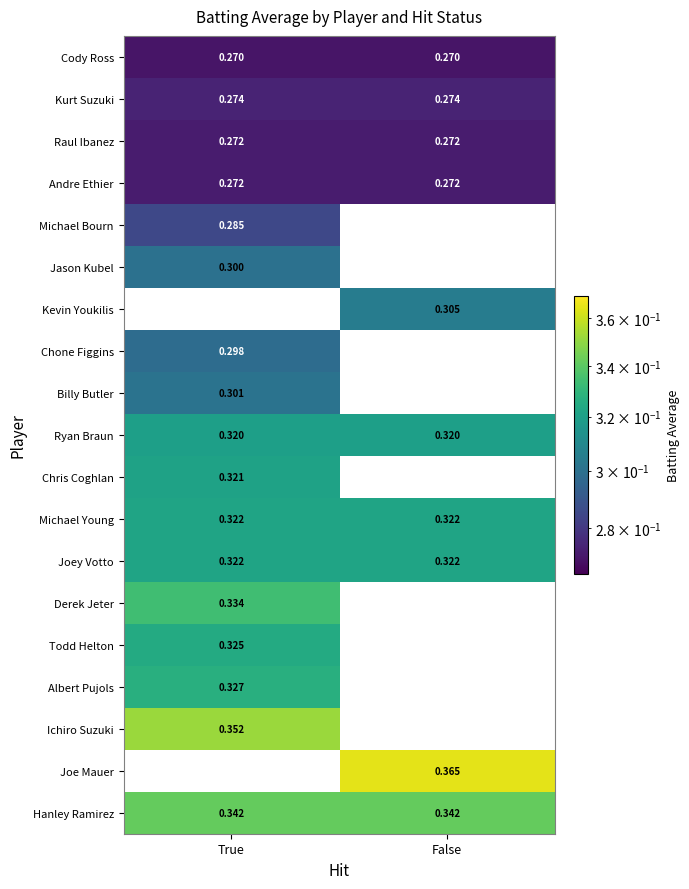

At which category is the sum across all series the highest?

True